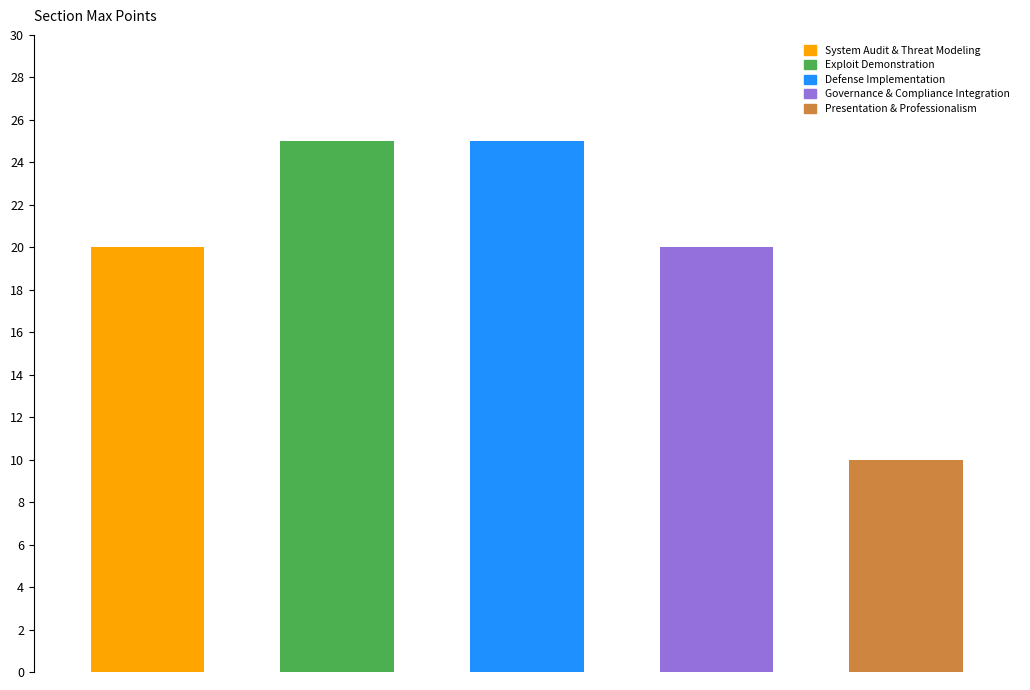

Reading right to left, what are all the values shown in this chart?

Presentation & Professionalism=10	Governance & Compliance Integration=20	Defense Implementation=25	Exploit Demonstration=25	System Audit & Threat Modeling=20